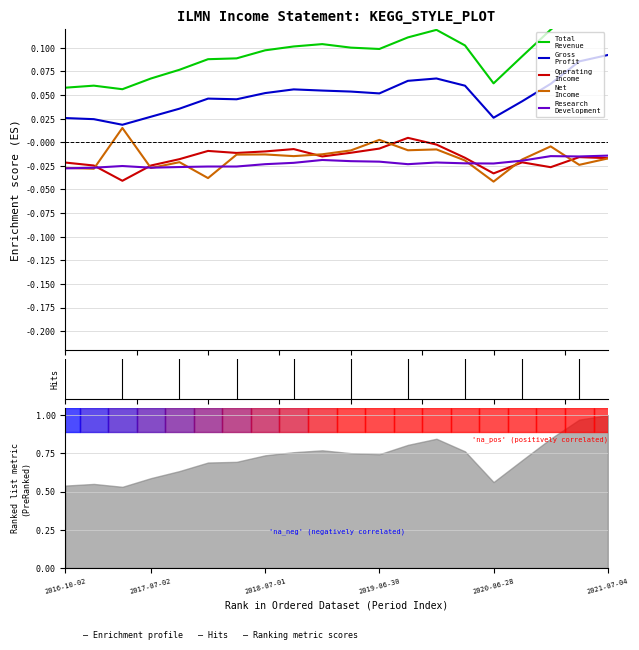

Which series ends up on top after the final intersection of Research
Development and Operating
Income?

Research
Development